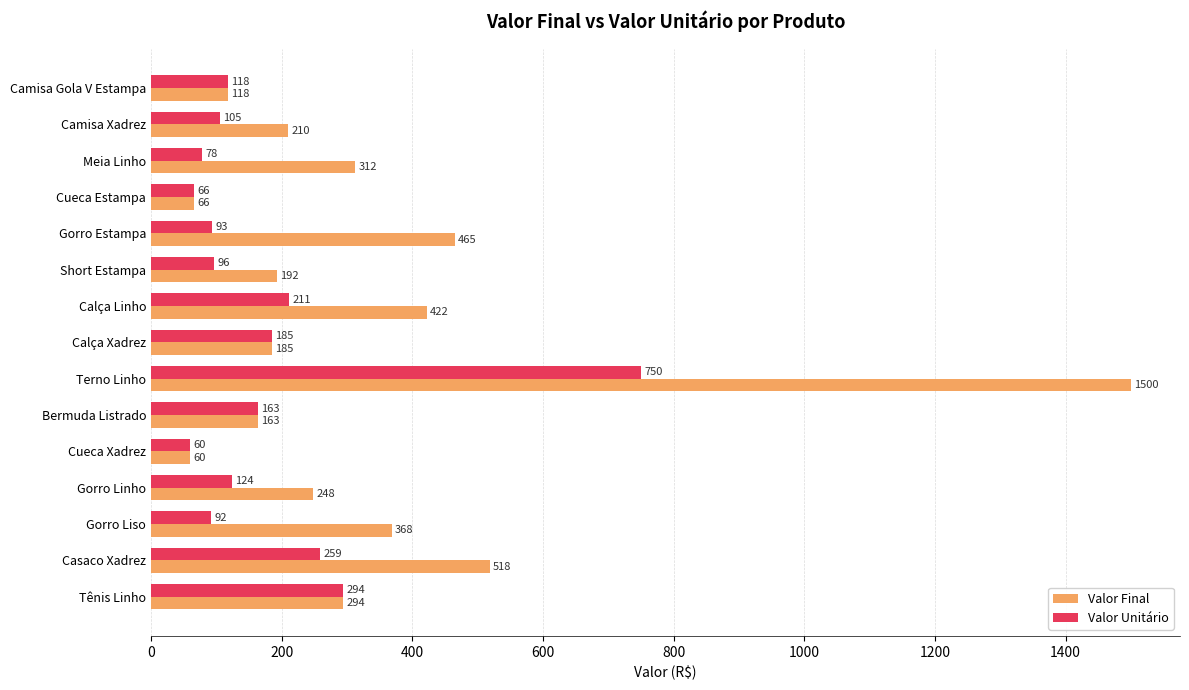

List the series in order of their overall mean, highest first.

Valor Final, Valor Unitário